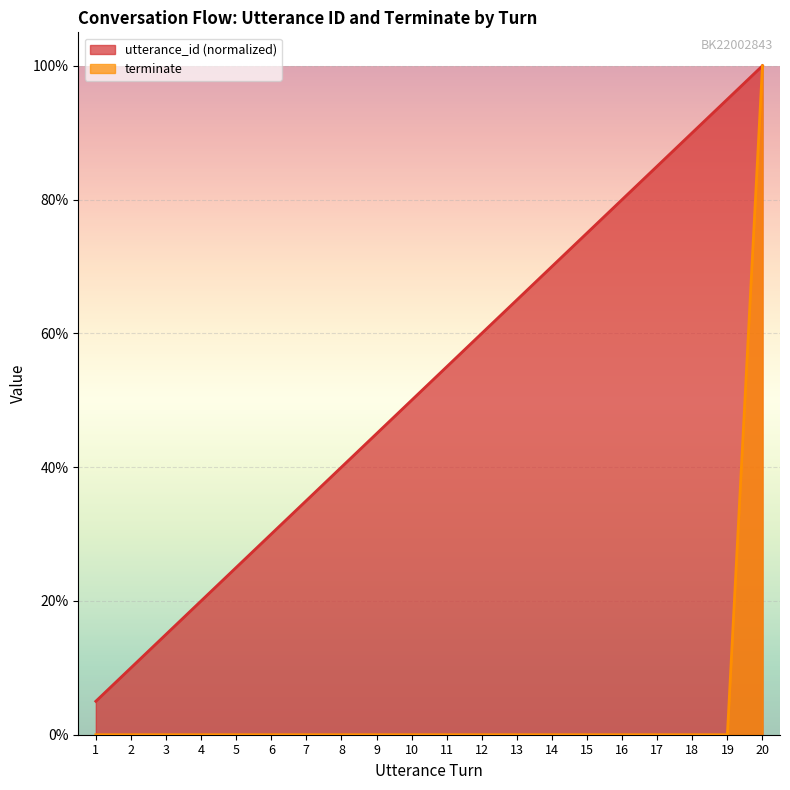

Reading left to right, transcribe all the data shown in this chart.

utterance_id: 0.1	0.1	0.1	0.2	0.2	0.3	0.3	0.4	0.5	0.5	0.6	0.6	0.7	0.7	0.8	0.8	0.8	0.9	0.9	1.0
terminate: 0.0	0.0	0.0	0.0	0.0	0.0	0.0	0.0	0.0	0.0	0.0	0.0	0.0	0.0	0.0	0.0	0.0	0.0	0.0	1.0